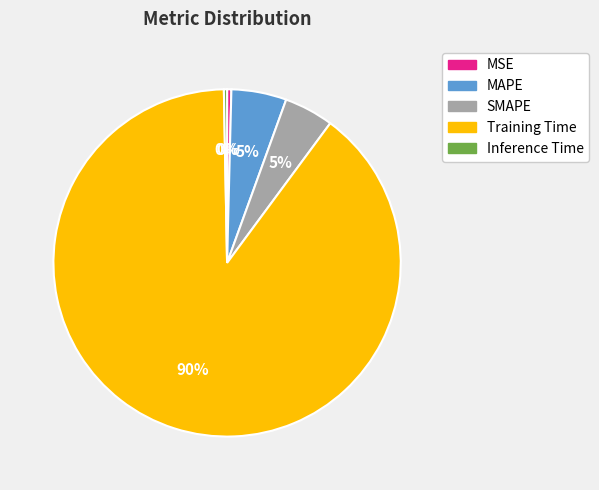

Which has a higher value, SMAPE or Inference Time?

SMAPE